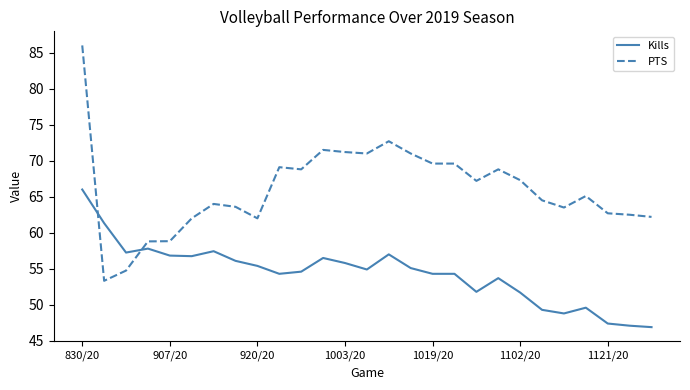

What is the smallest value displayed?

46.9